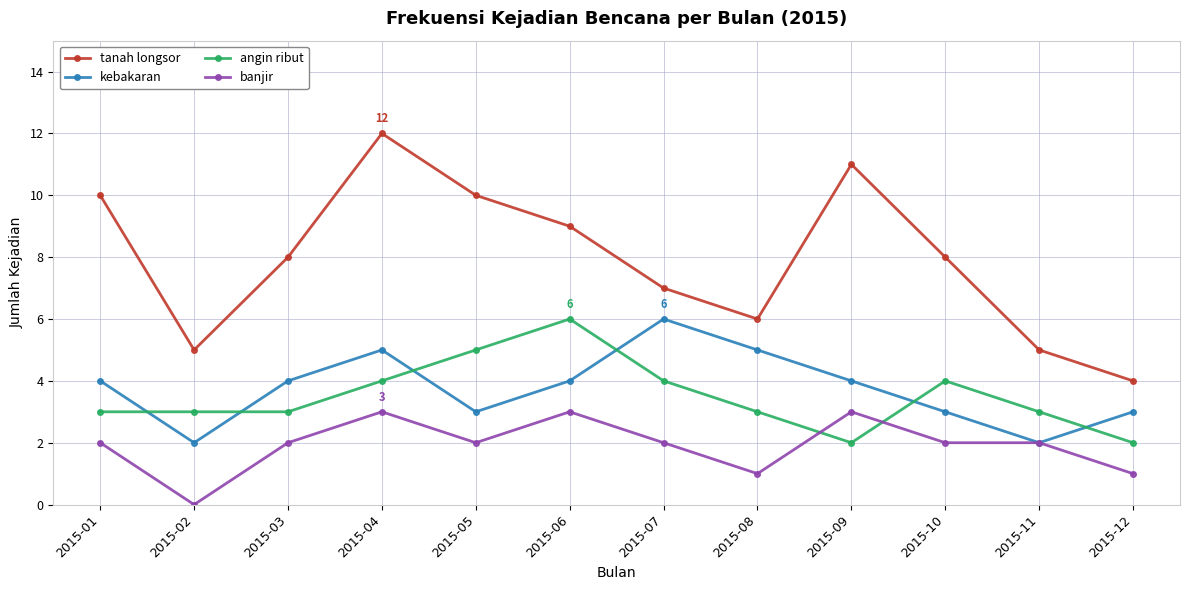

Reading left to right, list all the values displayed in this chart.

tanah longsor: 2015-01=10	2015-02=5	2015-03=8	2015-04=12	2015-05=10	2015-06=9	2015-07=7	2015-08=6	2015-09=11	2015-10=8	2015-11=5	2015-12=4
kebakaran: 2015-01=4	2015-02=2	2015-03=4	2015-04=5	2015-05=3	2015-06=4	2015-07=6	2015-08=5	2015-09=4	2015-10=3	2015-11=2	2015-12=3
angin ribut: 2015-01=3	2015-02=3	2015-03=3	2015-04=4	2015-05=5	2015-06=6	2015-07=4	2015-08=3	2015-09=2	2015-10=4	2015-11=3	2015-12=2
banjir: 2015-01=2	2015-02=0	2015-03=2	2015-04=3	2015-05=2	2015-06=3	2015-07=2	2015-08=1	2015-09=3	2015-10=2	2015-11=2	2015-12=1